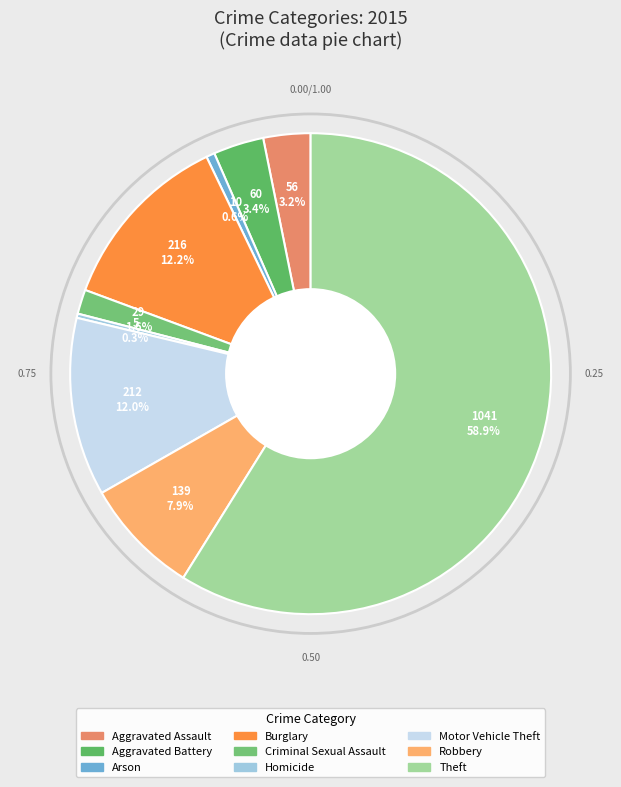

Count the number of slices in the pie.

9